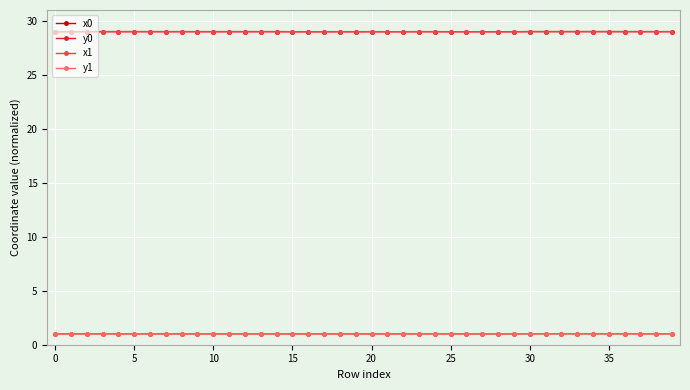

True or false: x1 and y1 cross at least once.

False